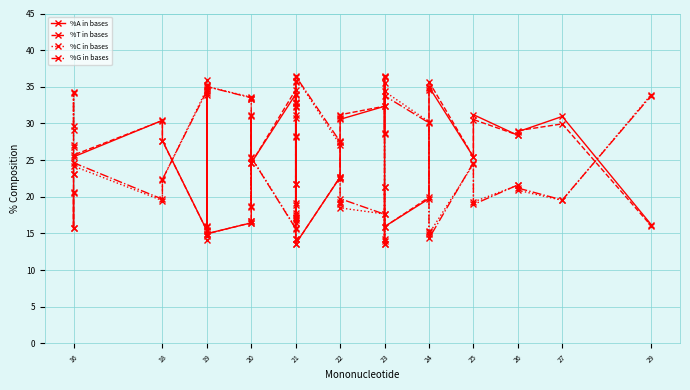

Which series has the largest total across all categories?

%T in bases